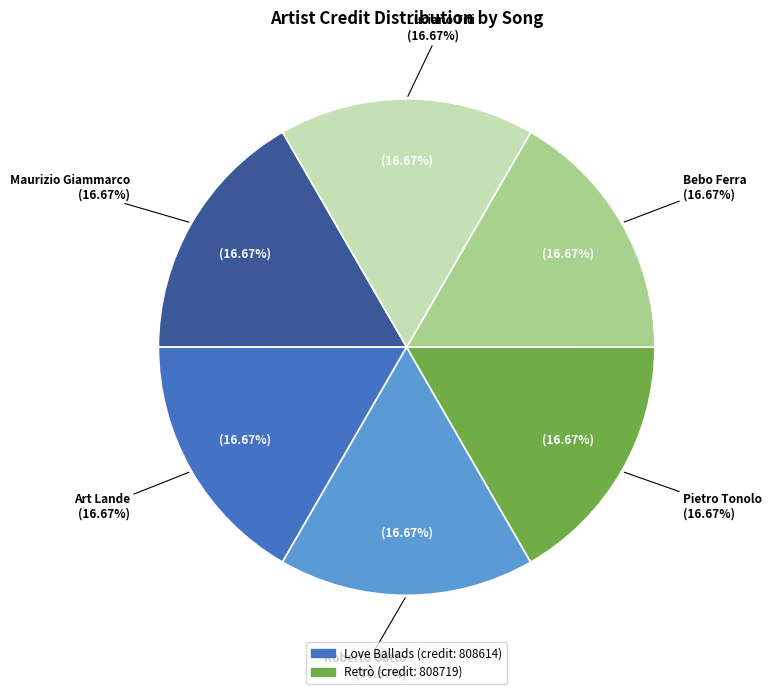

Which slice is the largest?

Pietro Tonolo